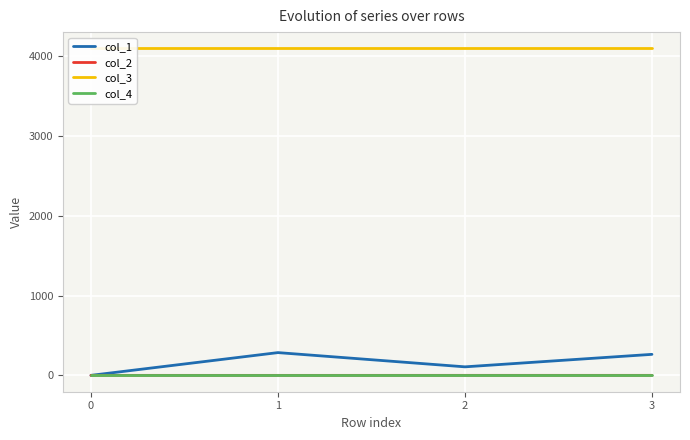

How many lines are shown in the chart?

4